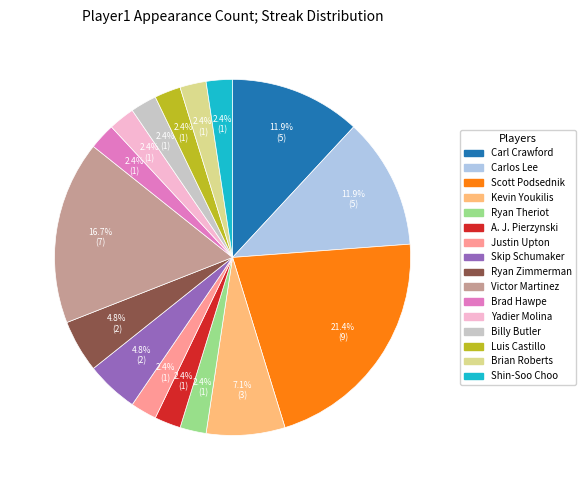

Is there a majority slice in this chart?

No